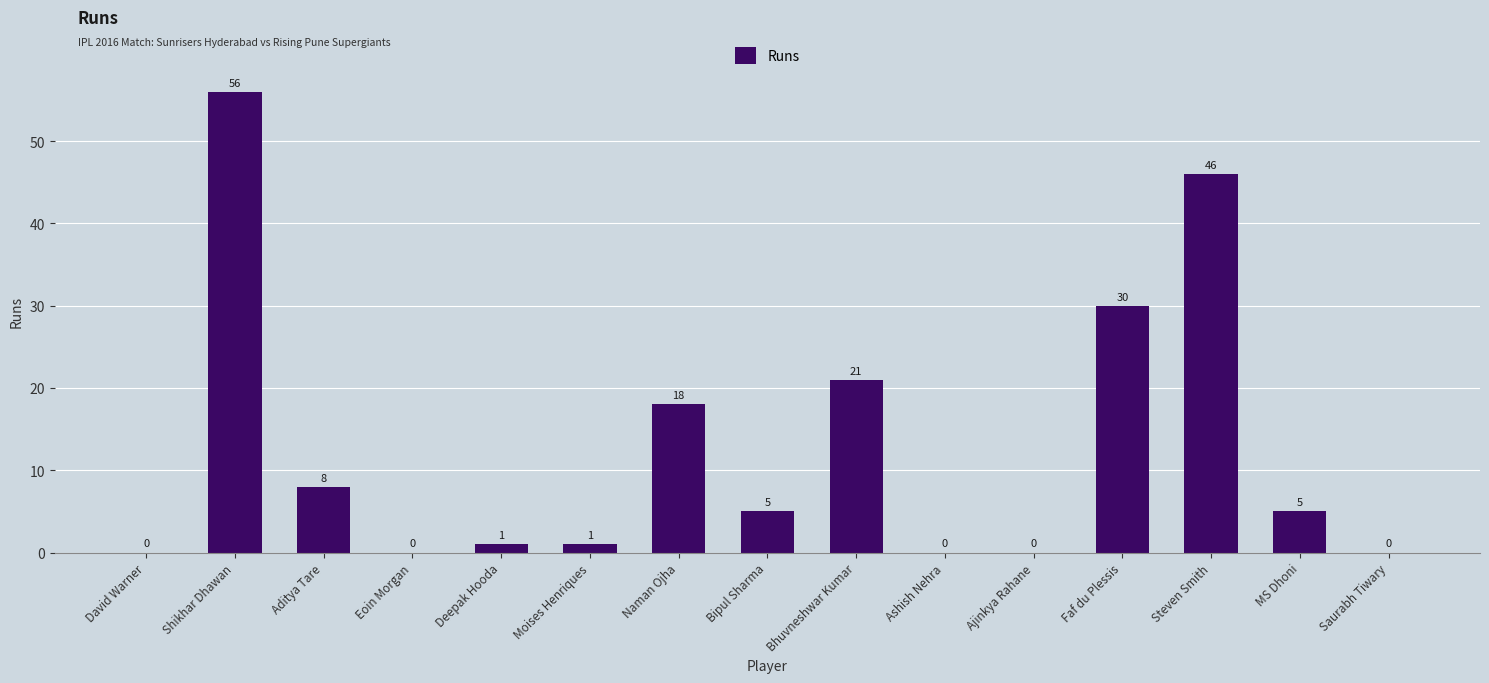

The chart shows a value of 8 at Aditya Tare. True or false?

True